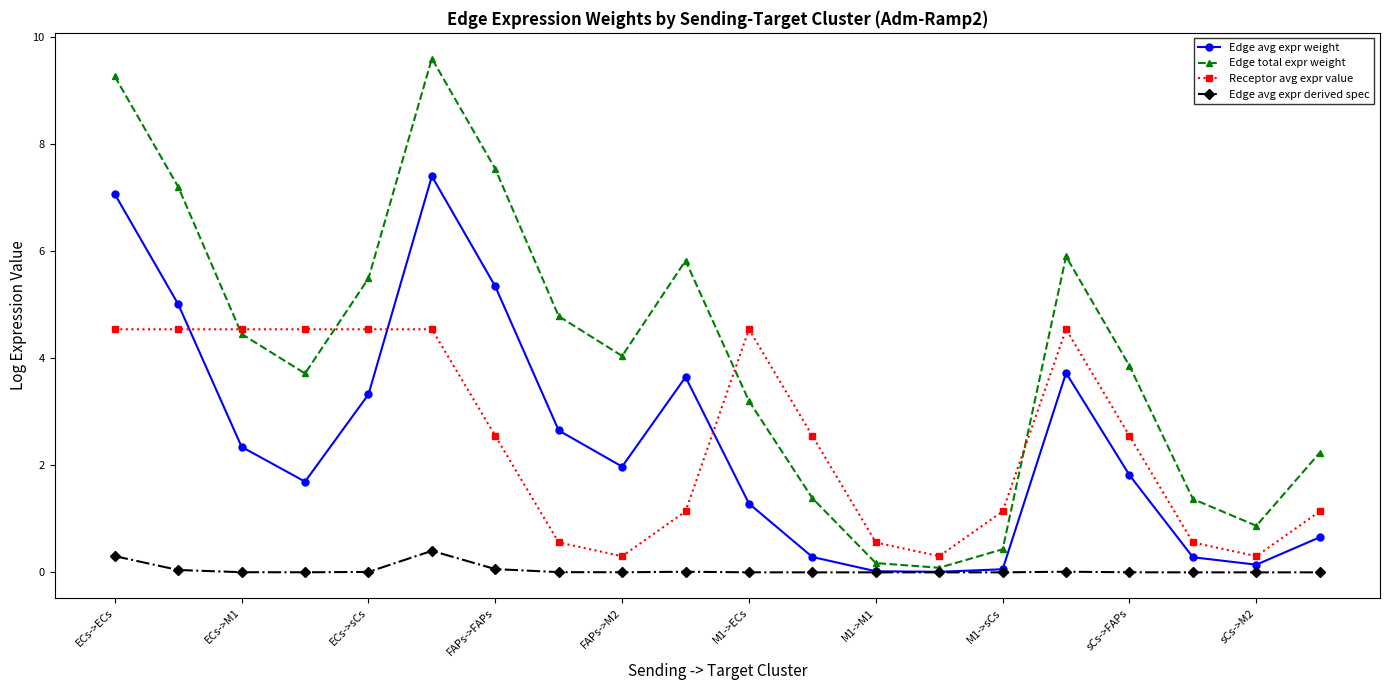

What is the difference between the second highest and minimum values in the Edge avg expr derived spec series?

0.3